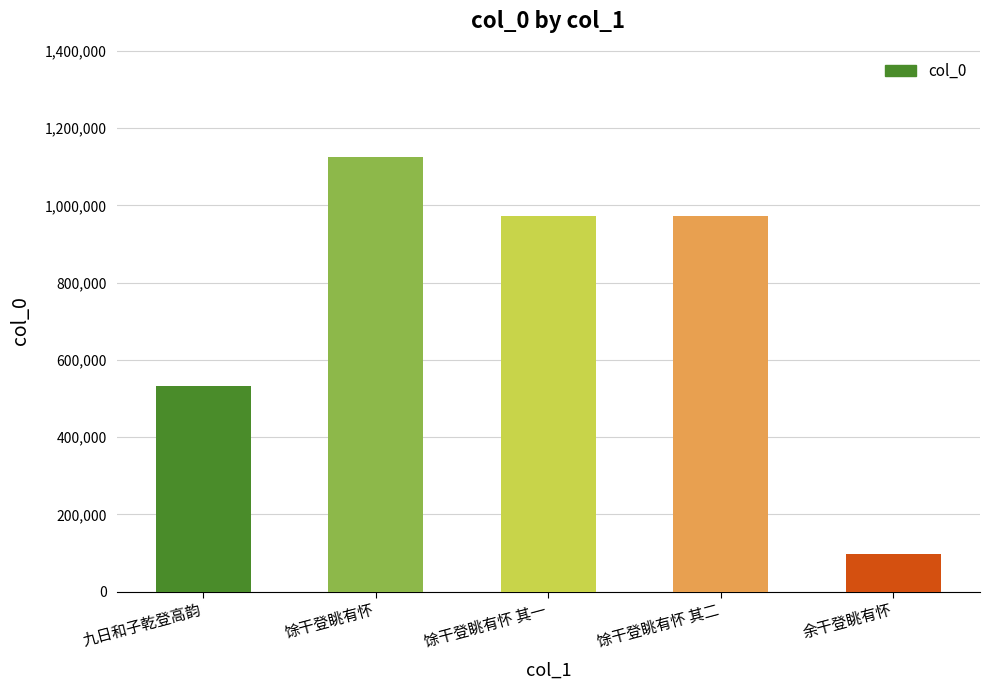

What is the value of the 4th bar from the left?

971372